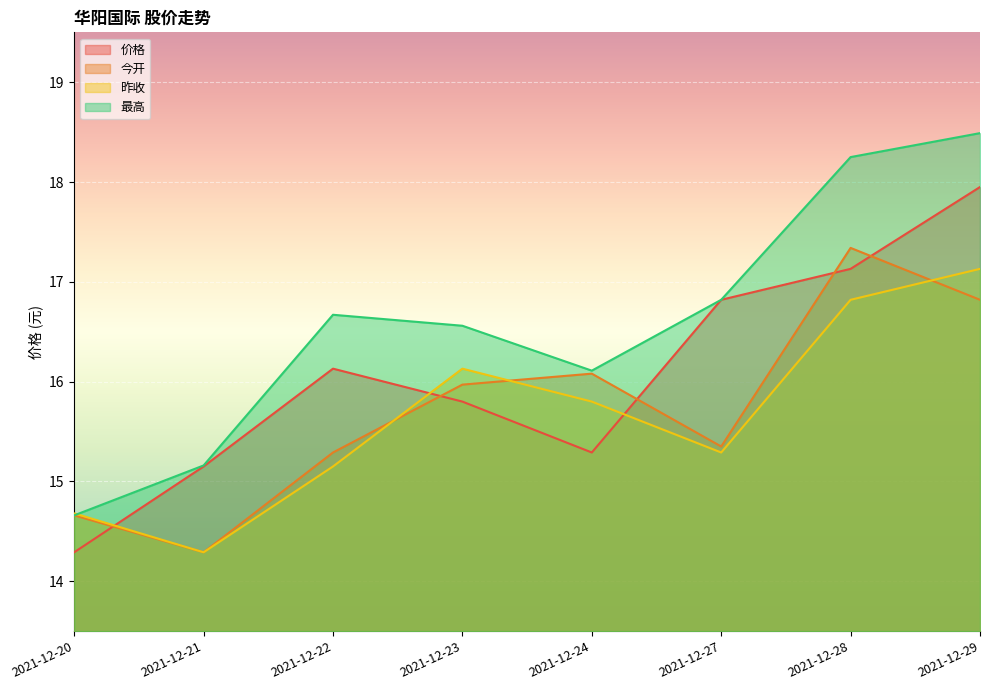

True or false: 价格 has a value of 22.4 at 2021-12-27.

False